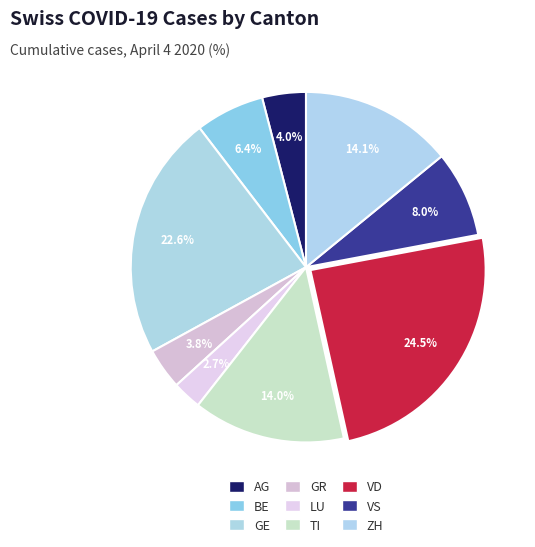

The TI slice represents 14% of the pie. True or false?

True